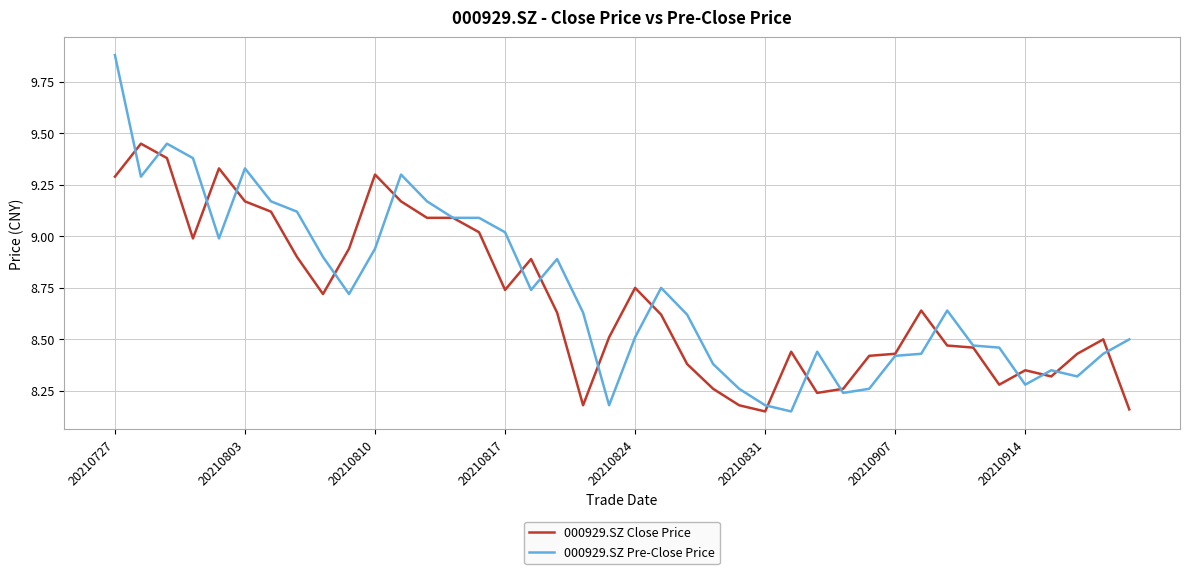

What are all the series names shown in the legend?

000929.SZ Close Price, 000929.SZ Pre-Close Price